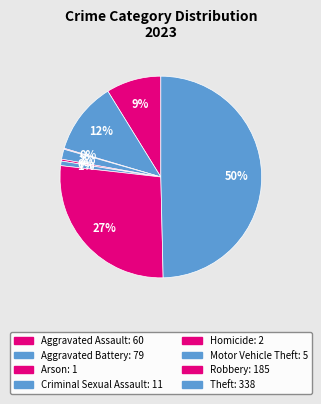

To the nearest percent, what is the difference between the Aggravated Battery and Aggravated Assault slice percentages?

3%